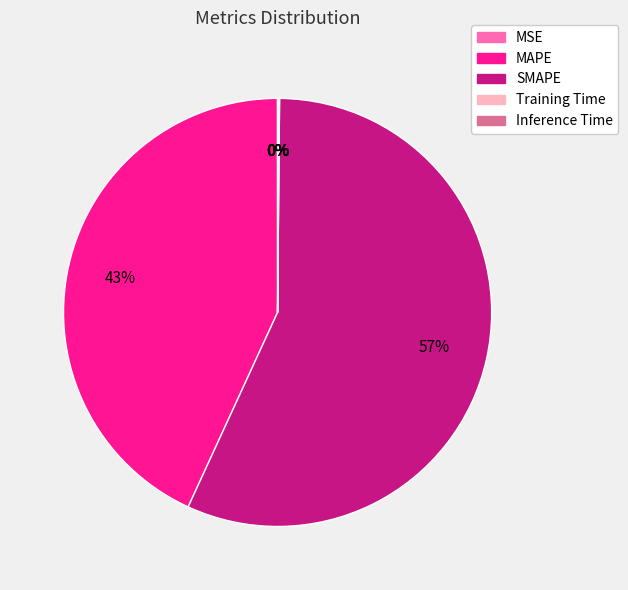

Is it true that MAPE is 43% of the pie?

True